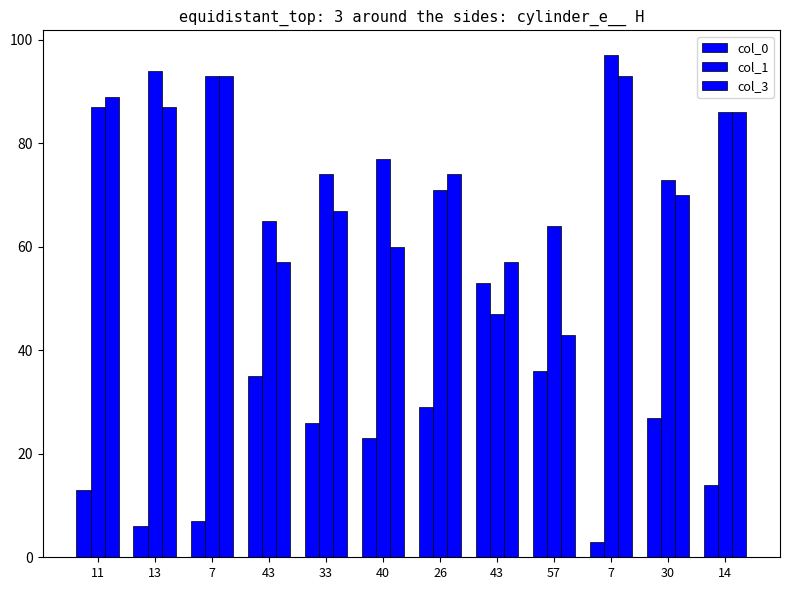

Which series changed the most between 7 and 30?

col_3